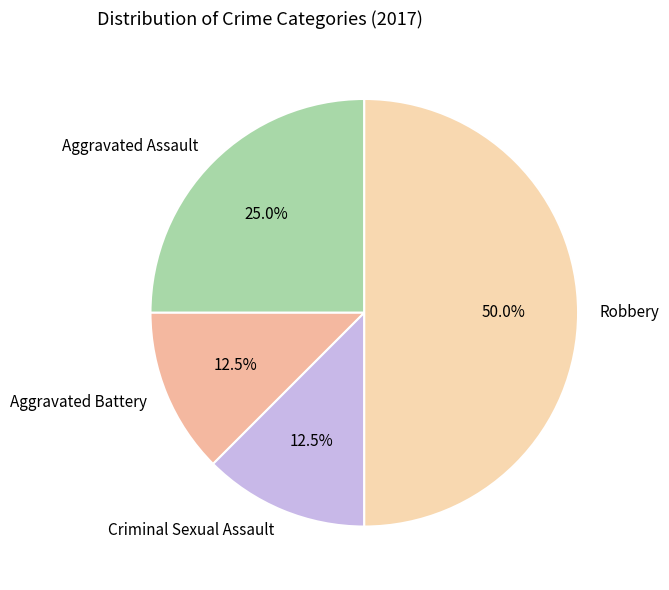

Is it true that Criminal Sexual Assault is 1% of the pie?

False